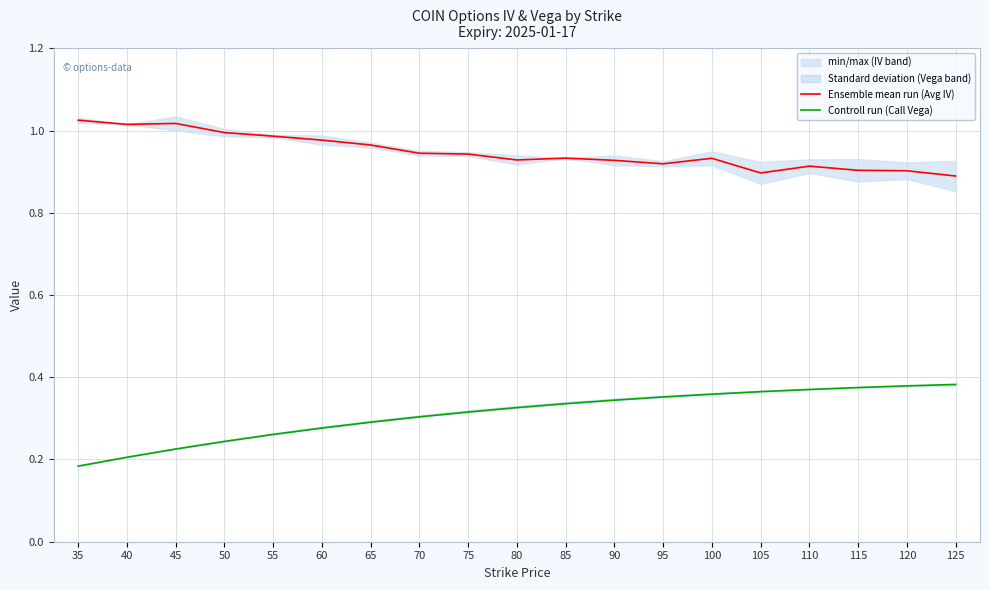

What is the average value of the Ensemble mean run (Avg IV) series?

0.9